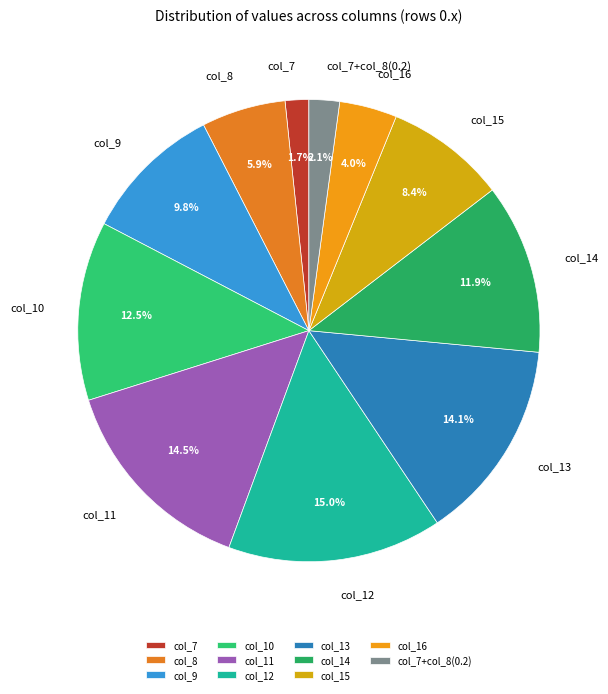

What portion of the pie excludes col_7?

98.3%